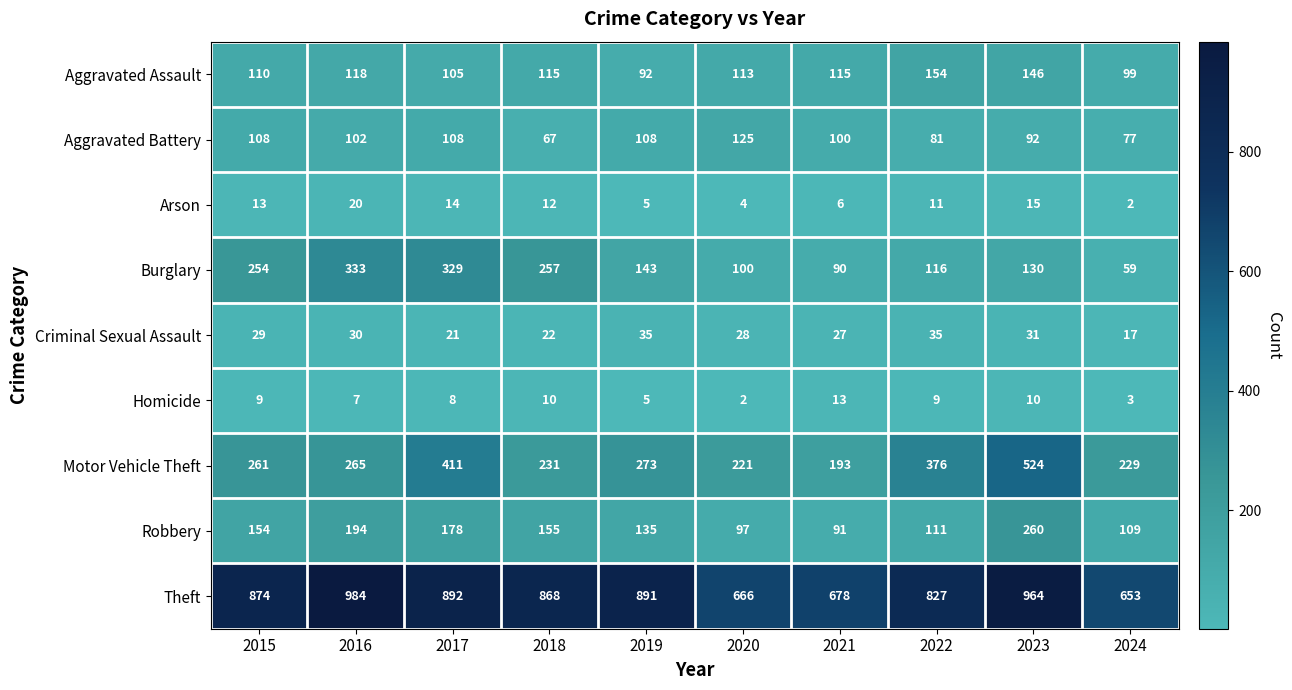

How many distinct data groups are displayed?

9